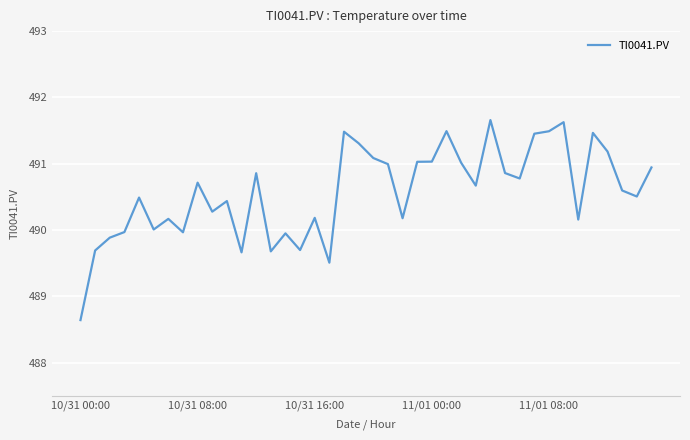

What is the greatest value displayed?

491.7